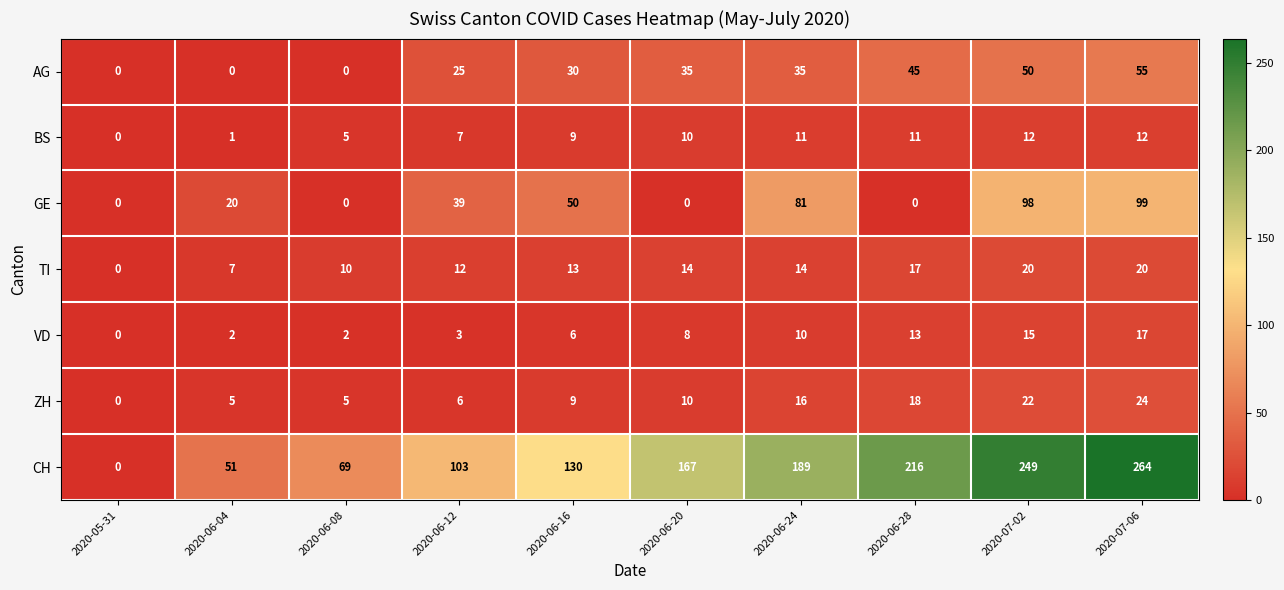

What is the maximum value for AG?

55